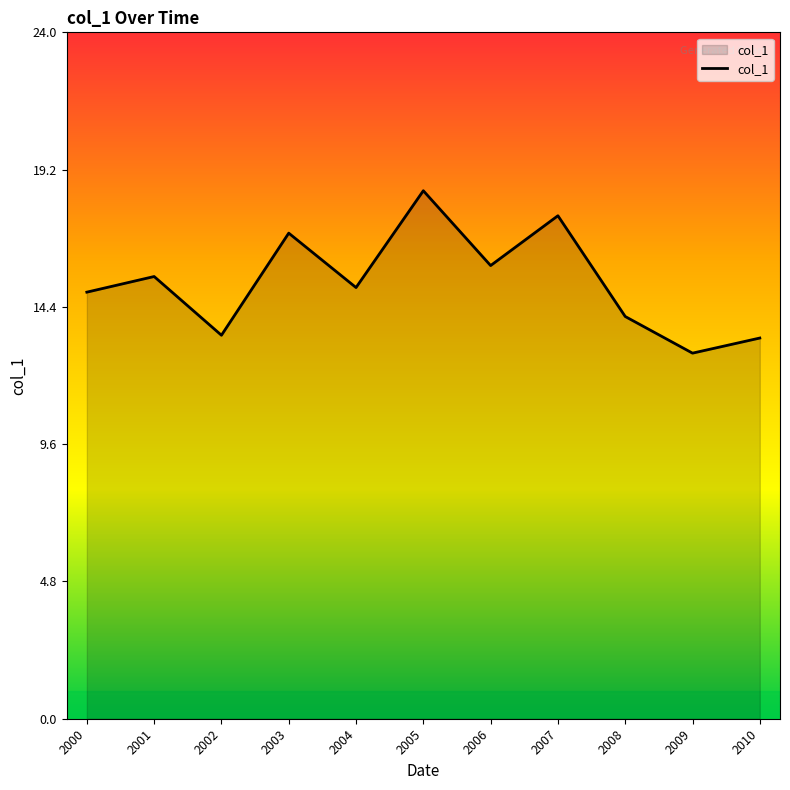

Count the number of categories in the chart.

11